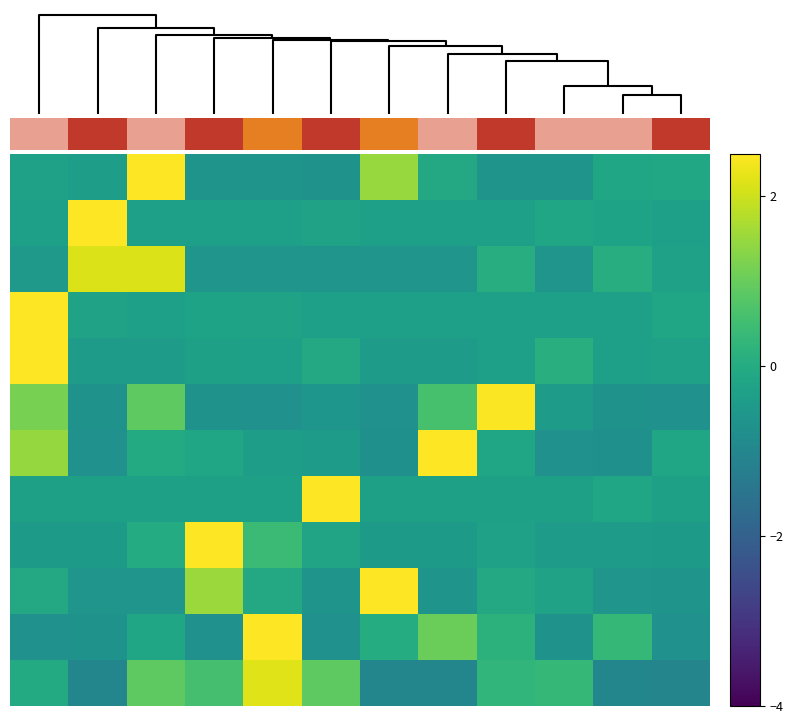

How many categories are shown in the chart?

12